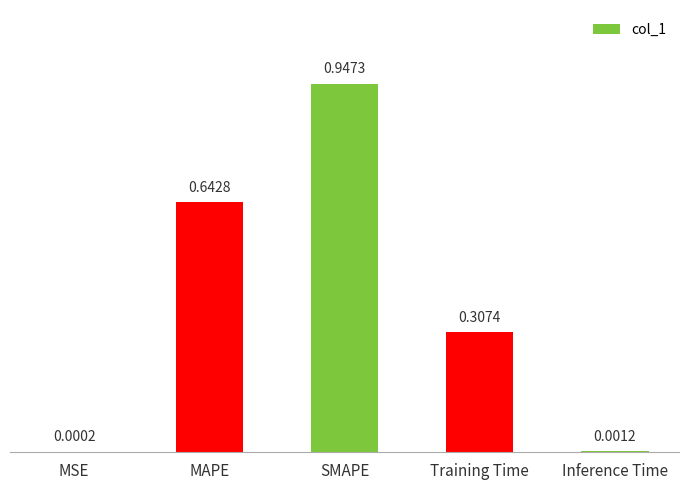

At which label is the value closest to 0?

MSE